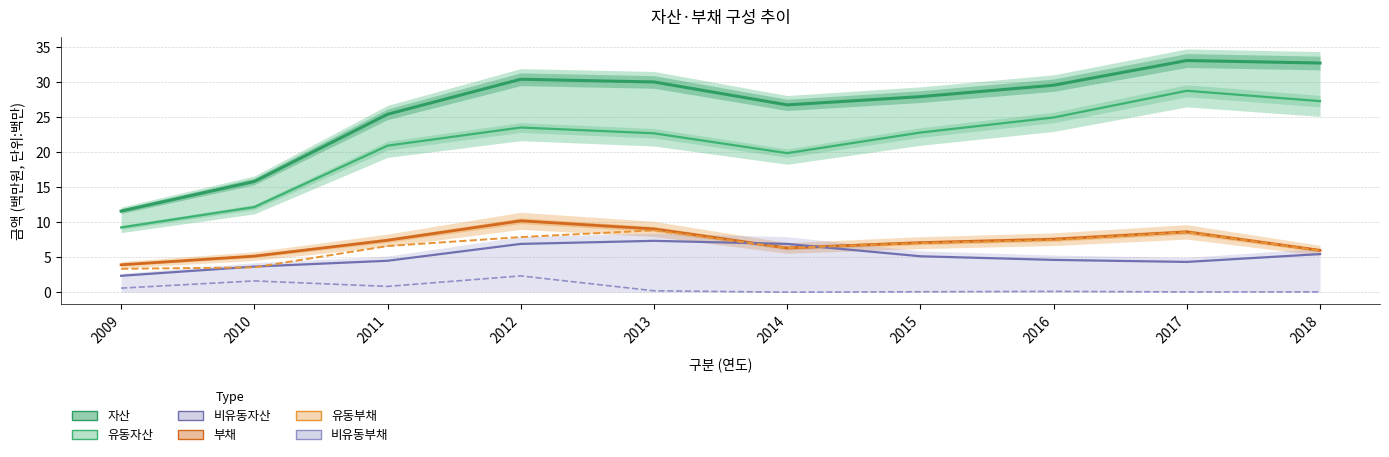

At which category does the chart reach its peak across all series?

2017